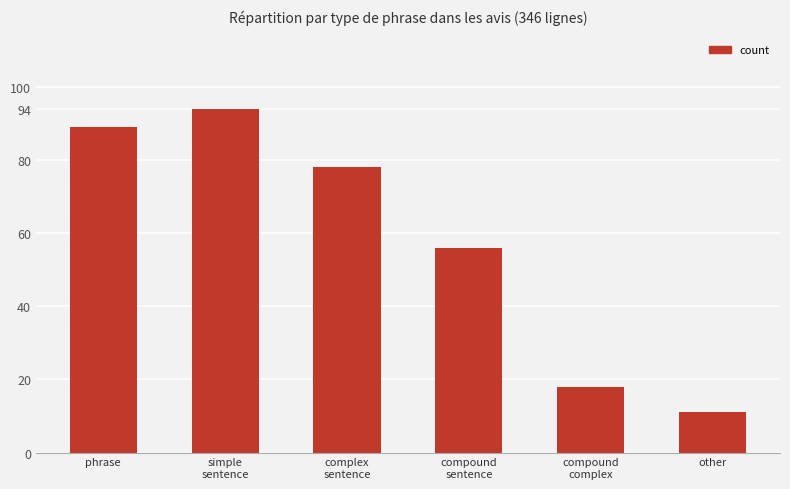

What is the label of the 1st bar from the left?

phrase